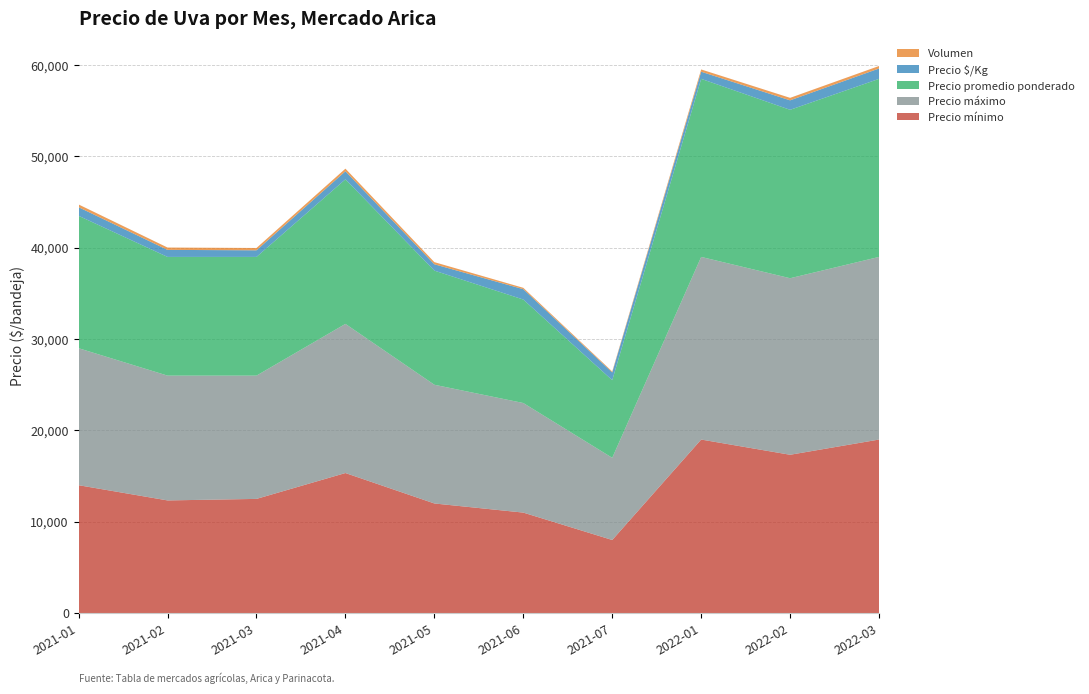

Reading left to right, transcribe all the data shown in this chart.

Precio mínimo: 14000	12333	12500	15333	12000	11000	8000	19000	17333	19000
Precio máximo: 15000	13667	13500	16333	13000	12000	9000	20000	19333	20000
Precio promedio ponderado: 14500	13000	13000	15833	12500	11333	8500	19500	18444	19500
Precio $/Kg: 942	769	725	880	695	1133	850	780	1037	1135
Volumen: 300	258	254	287	233	150	100	250	273	273